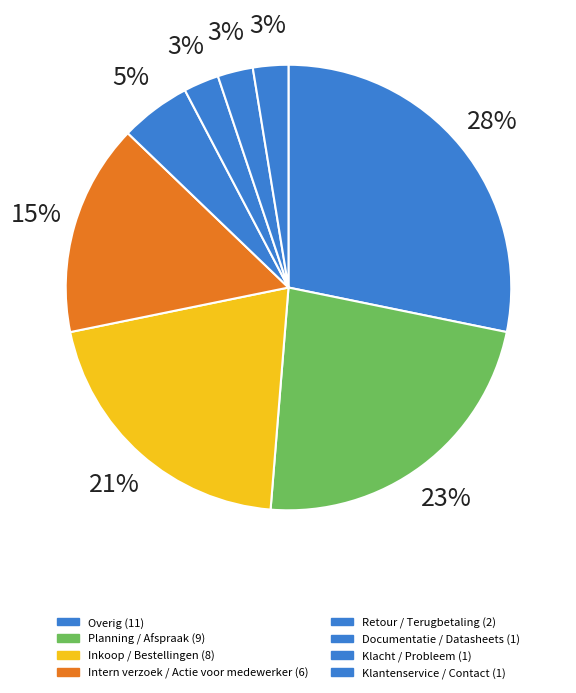

How many slices are in this pie chart?

8